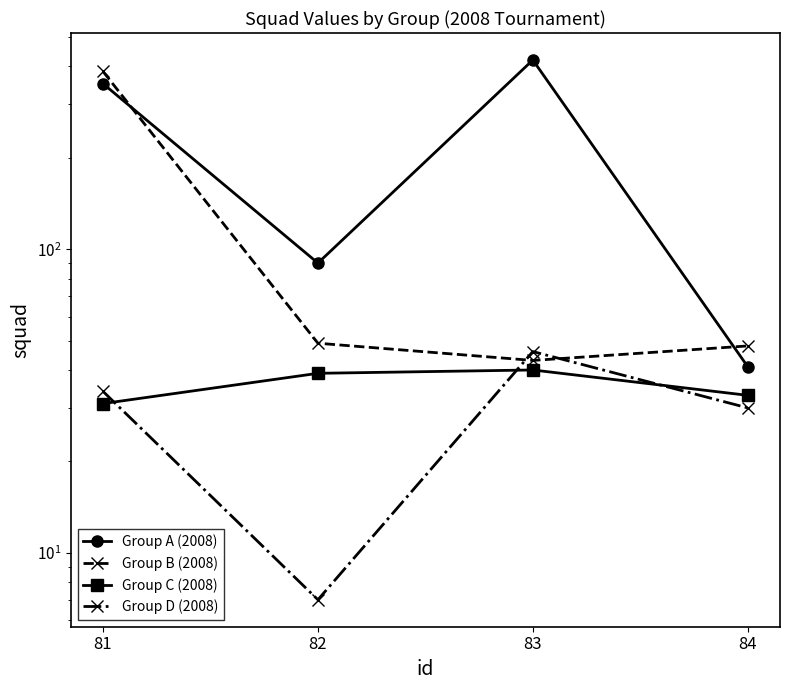

Between 82 and 83, which series saw the biggest shift?

Group A (2008)